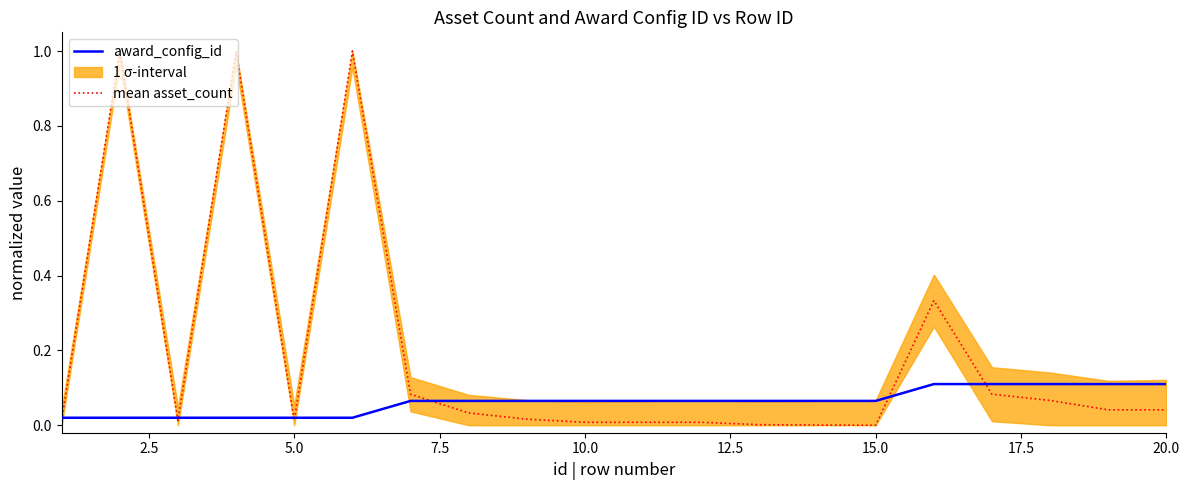

The value of mean asset_count at 20.0 is 0.1. True or false?

False